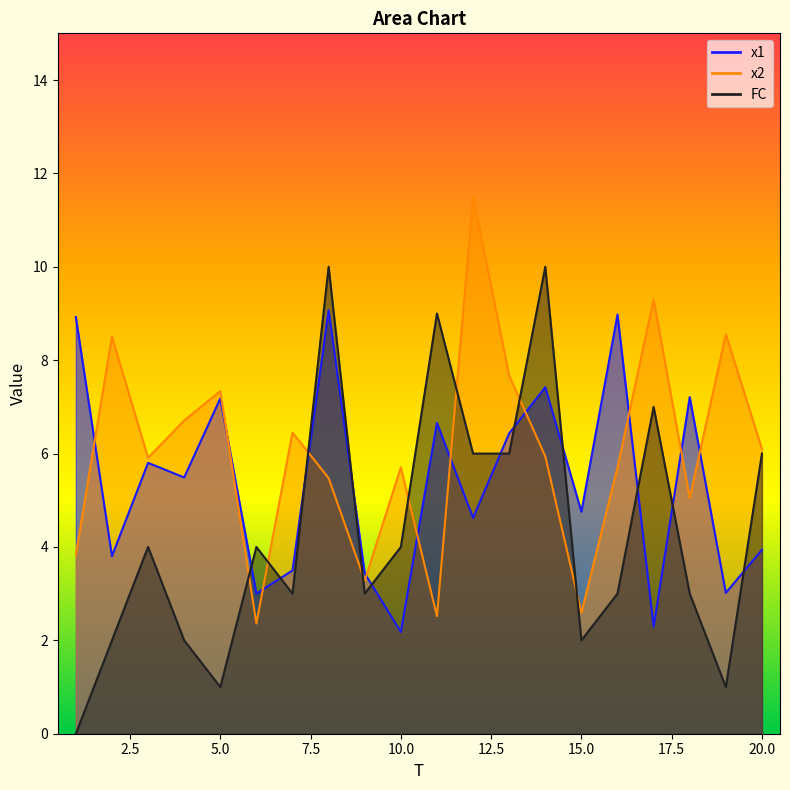

Between which two adjacent categories do x2 and x1 first intersect?

1 and 2